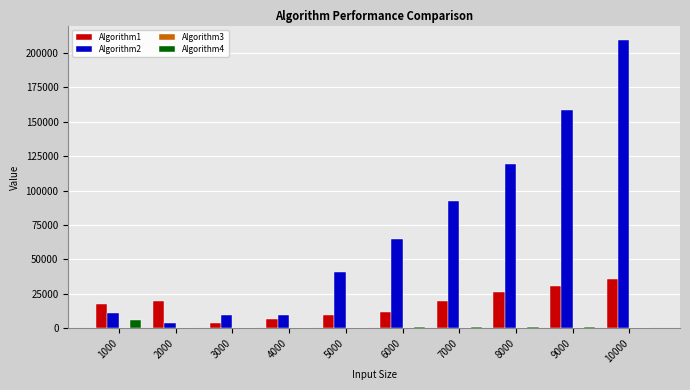

Which series changed the most between 3000 and 10000?

Algorithm2